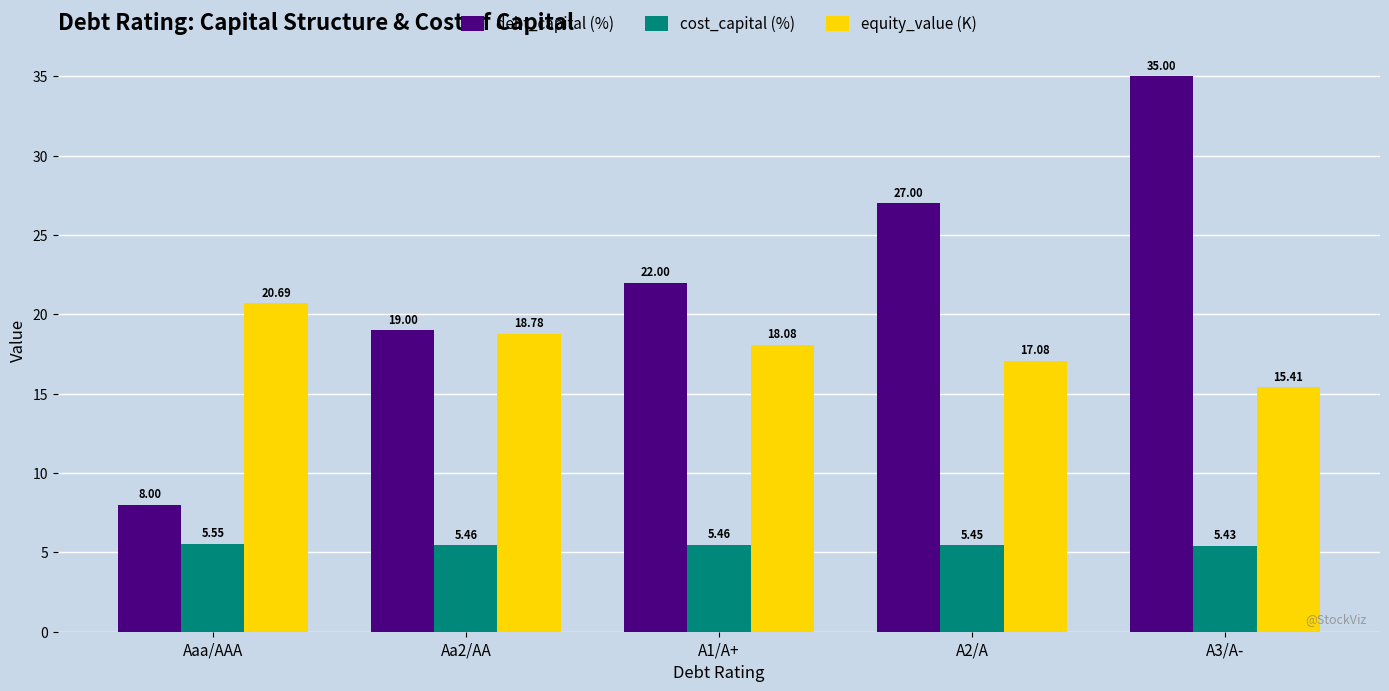

At how many categories does at least one series exceed 15?

5